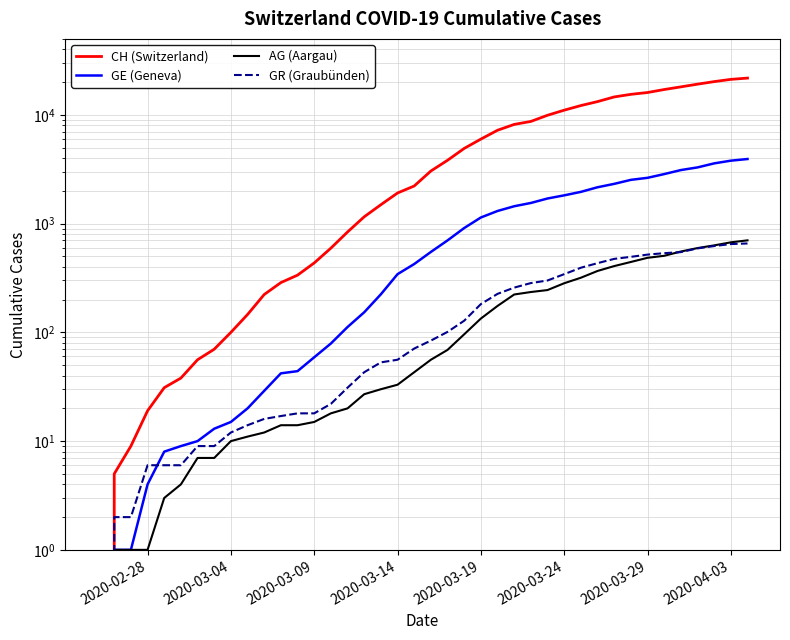

True or false: GE (Geneva) and CH (Switzerland) cross at least once.

False